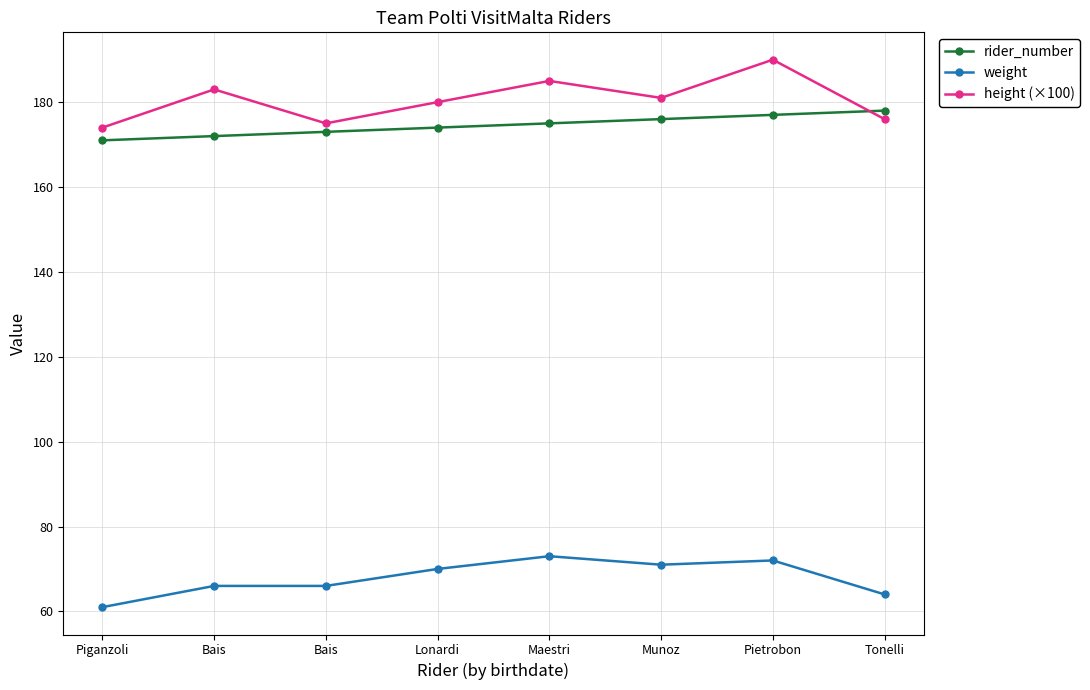

Which series has the largest total across all categories?

height (×100)